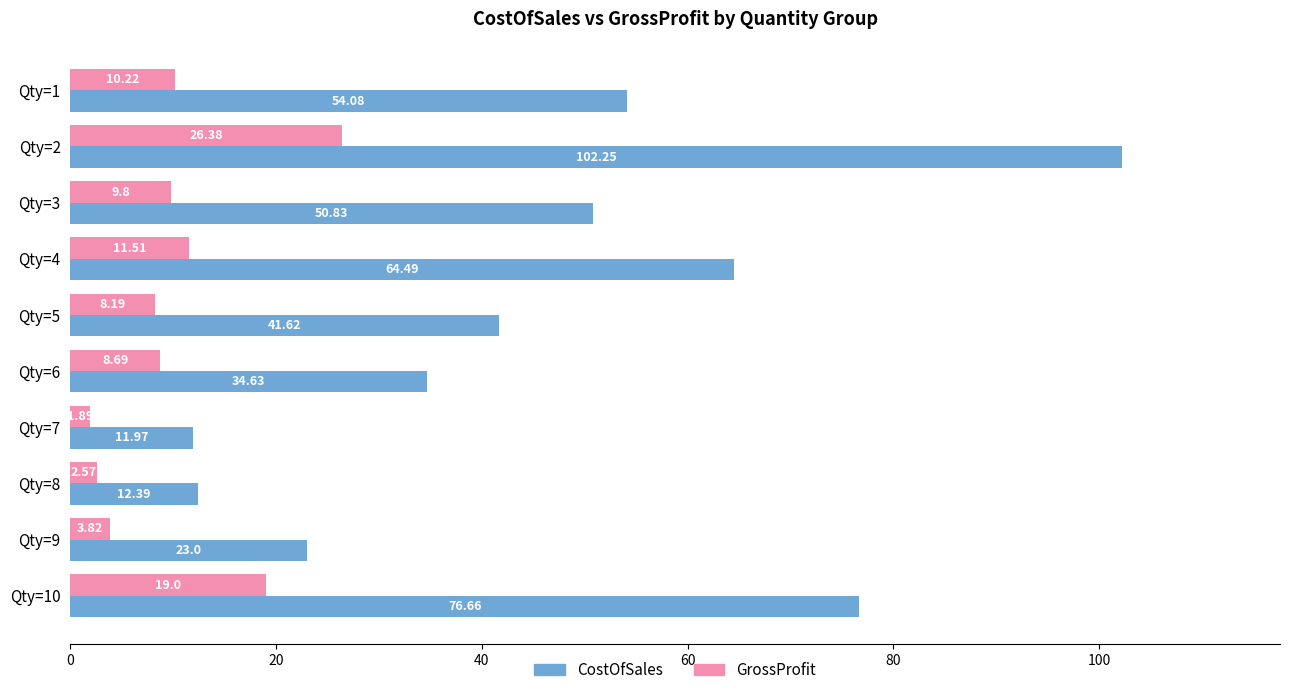

How many values in the CostOfSales series exceed 50?

5